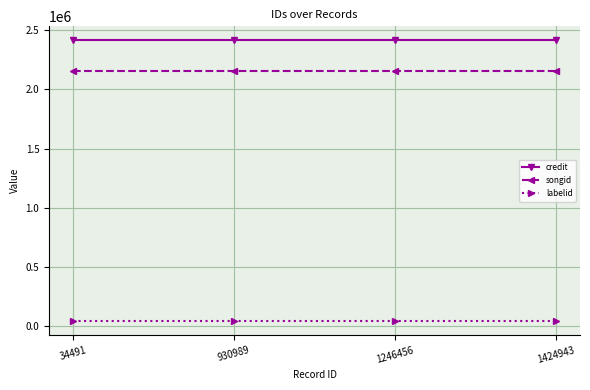

What are all the series names shown in the legend?

credit, songid, labelid